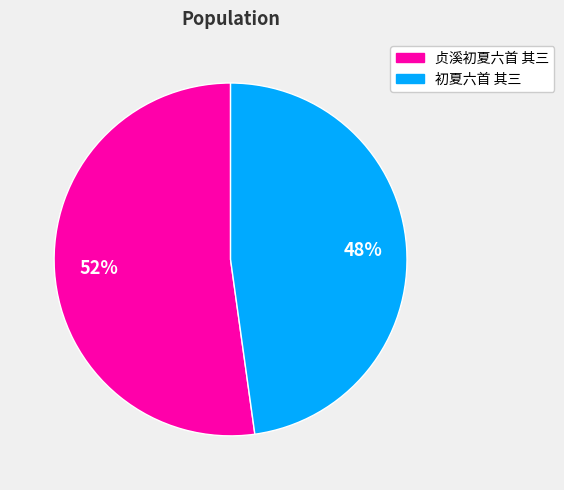

To the nearest percent, what portion does 贞溪初夏六首 其三 represent?

52%